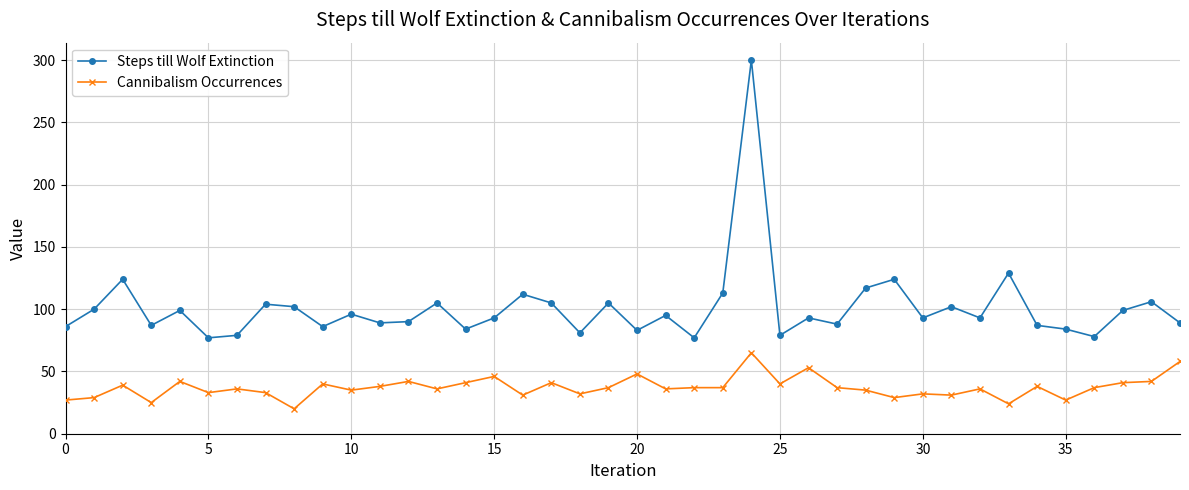

What is the difference between the maximum and minimum values in the Cannibalism Occurrences series?

45